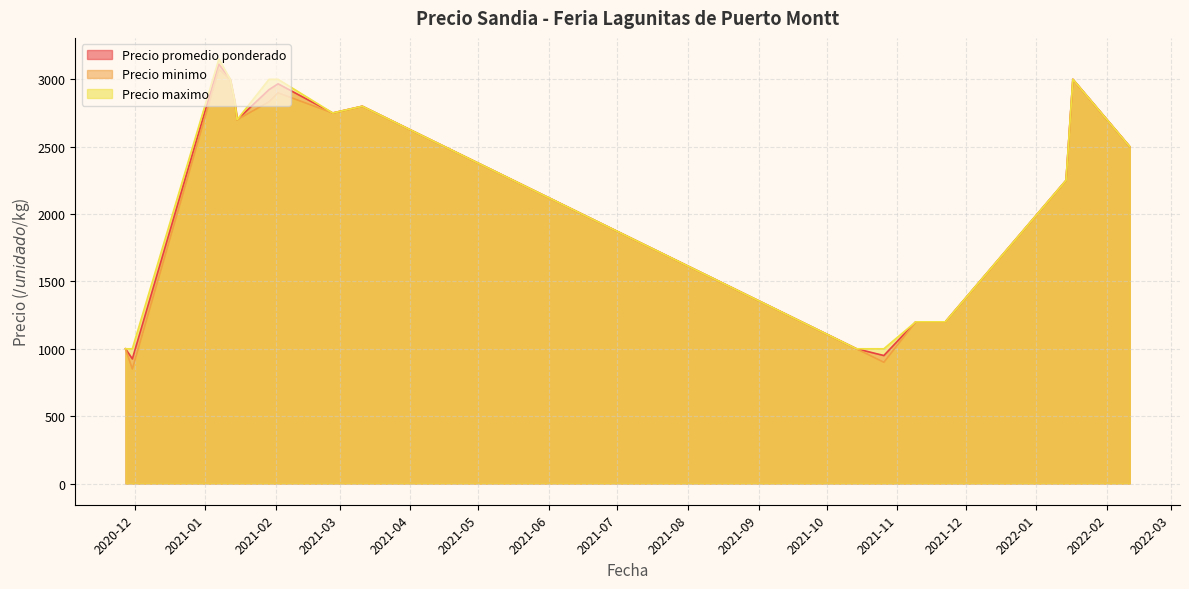

Which series has the widest spread of values?

Precio minimo